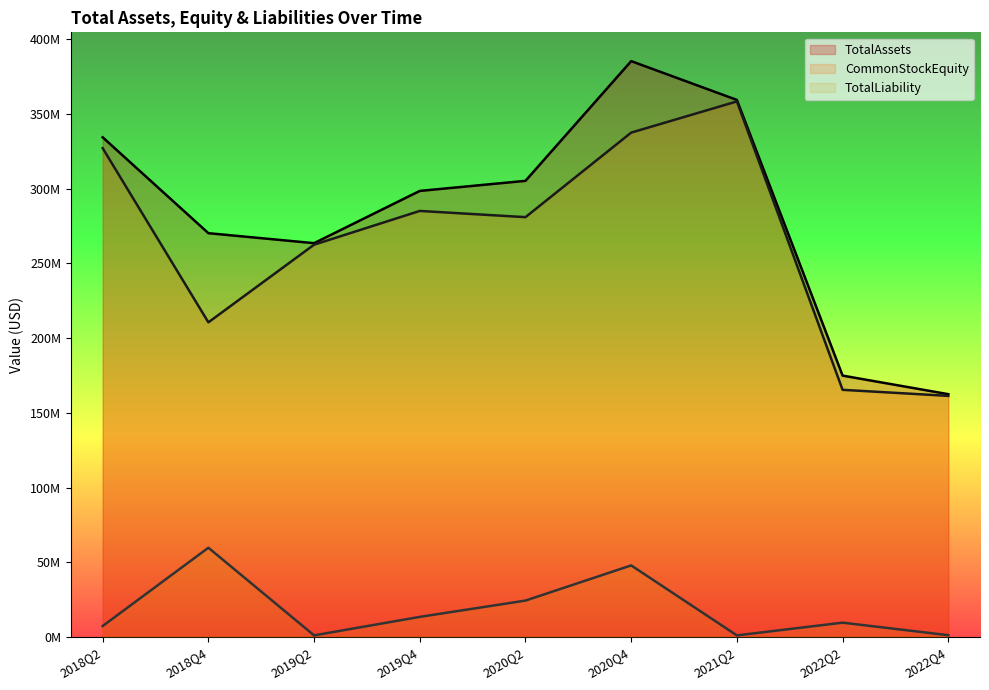

What is the lowest value of the CommonStockEquity series?

161355306